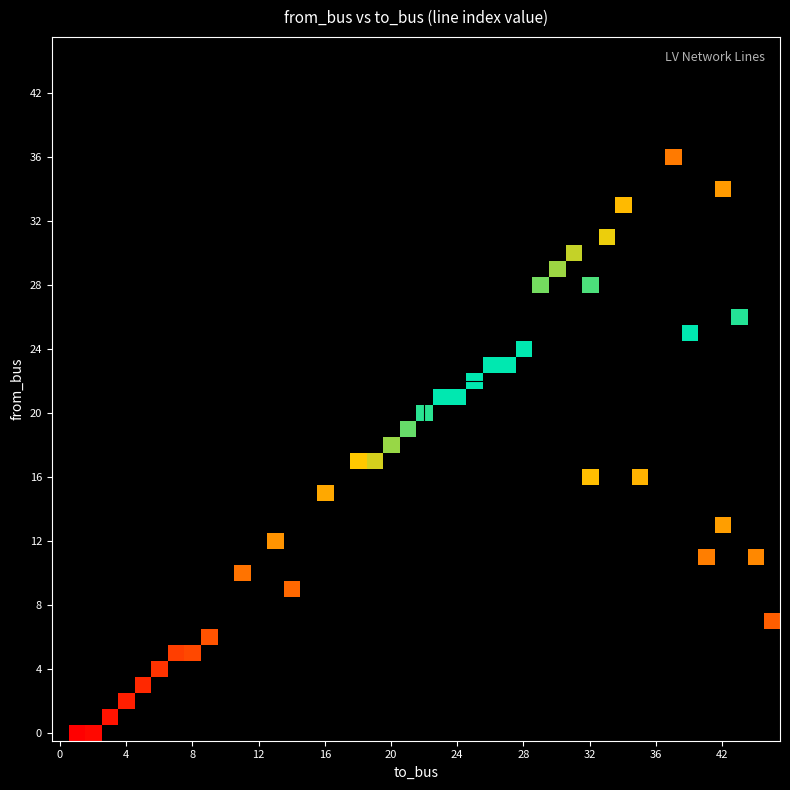

Is the value of to_bus at 38 greater than the value of from_bus at 16?

Yes